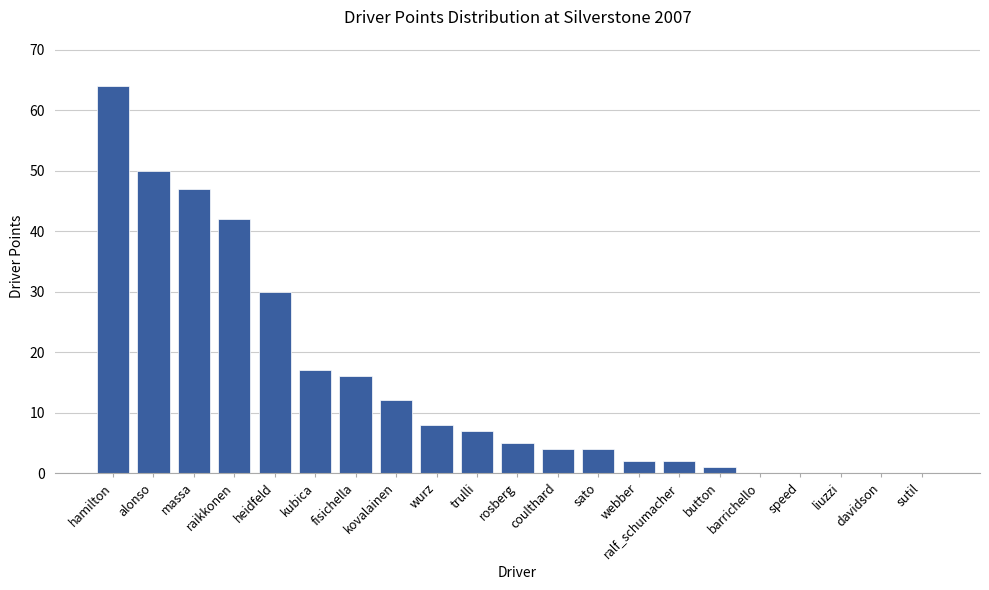

What is the approximate value at wurz?

8